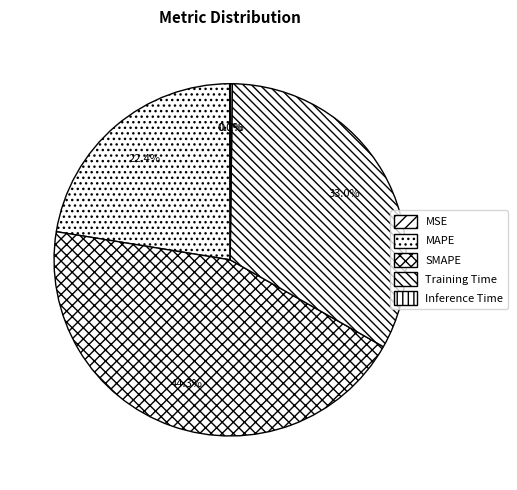

Combined, what portion of the pie is MSE and MAPE?

22.4%